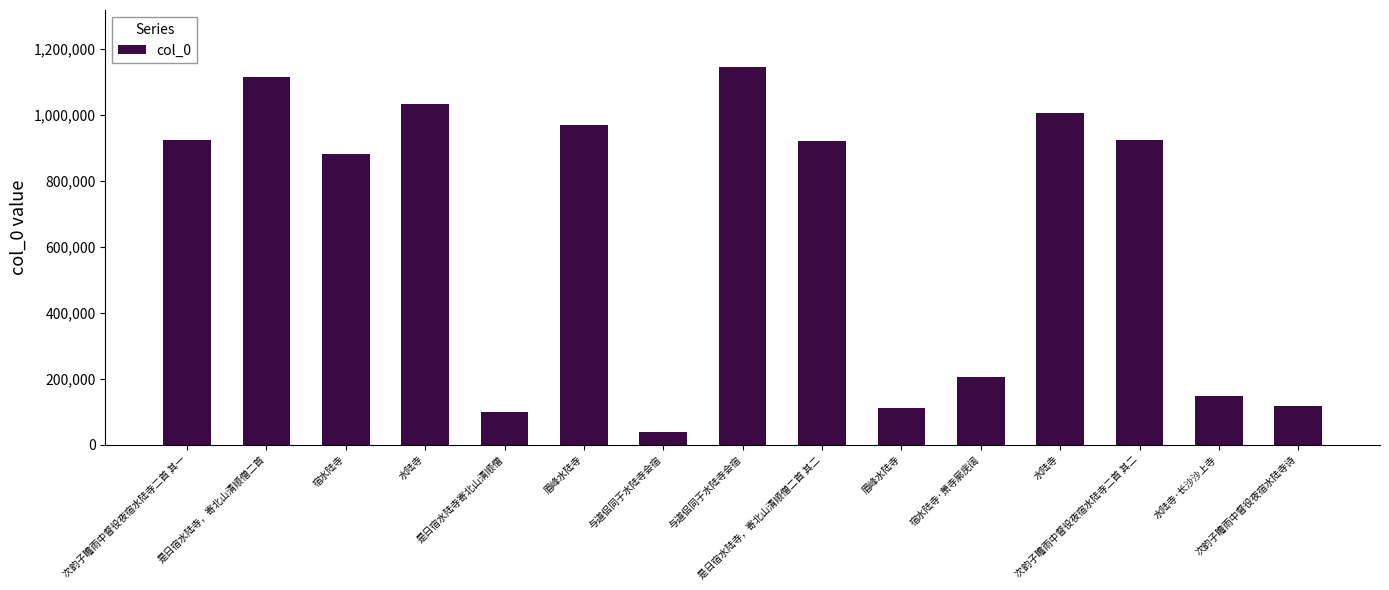

True or false: the data shows 881362 at 宿水陆寺.

True